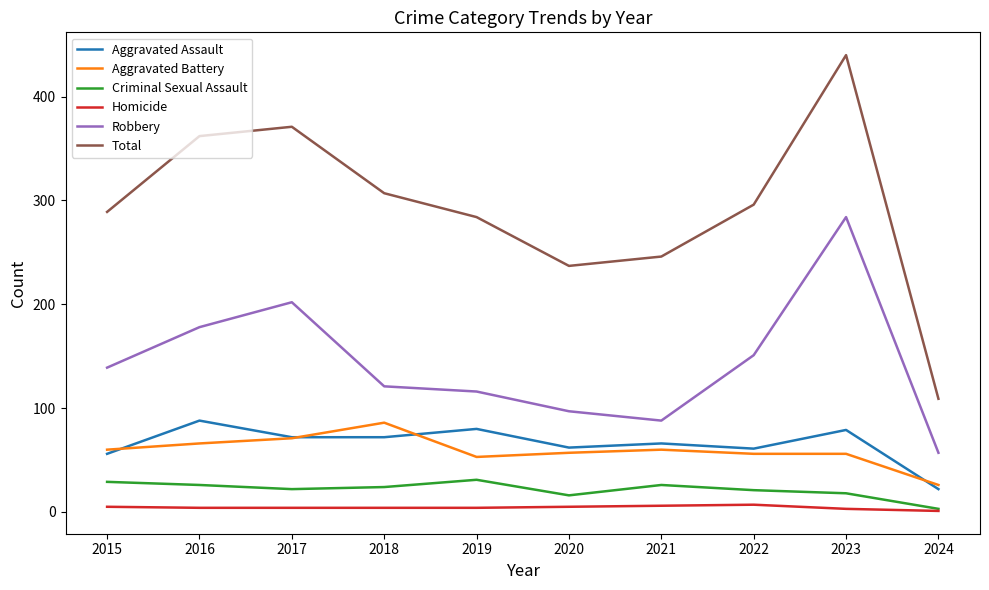

Rank the series at 2016 from lowest to highest value.

Homicide, Criminal Sexual Assault, Aggravated Battery, Aggravated Assault, Robbery, Total